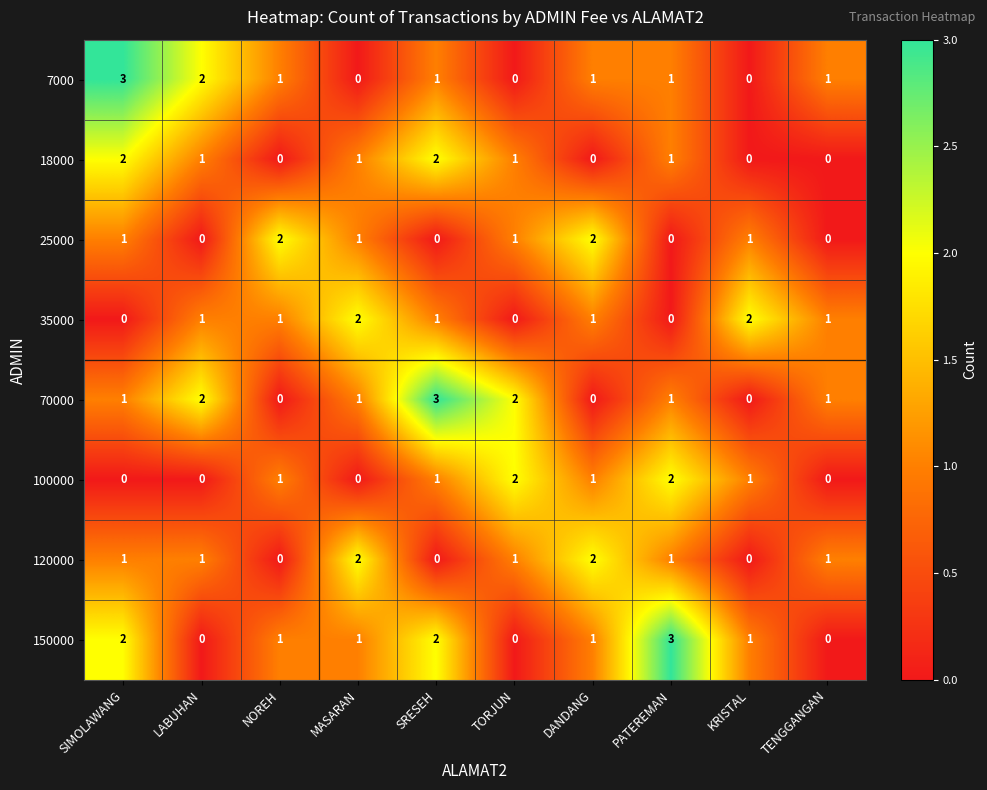

What is the total value across all series at TENGGANGAN?

4